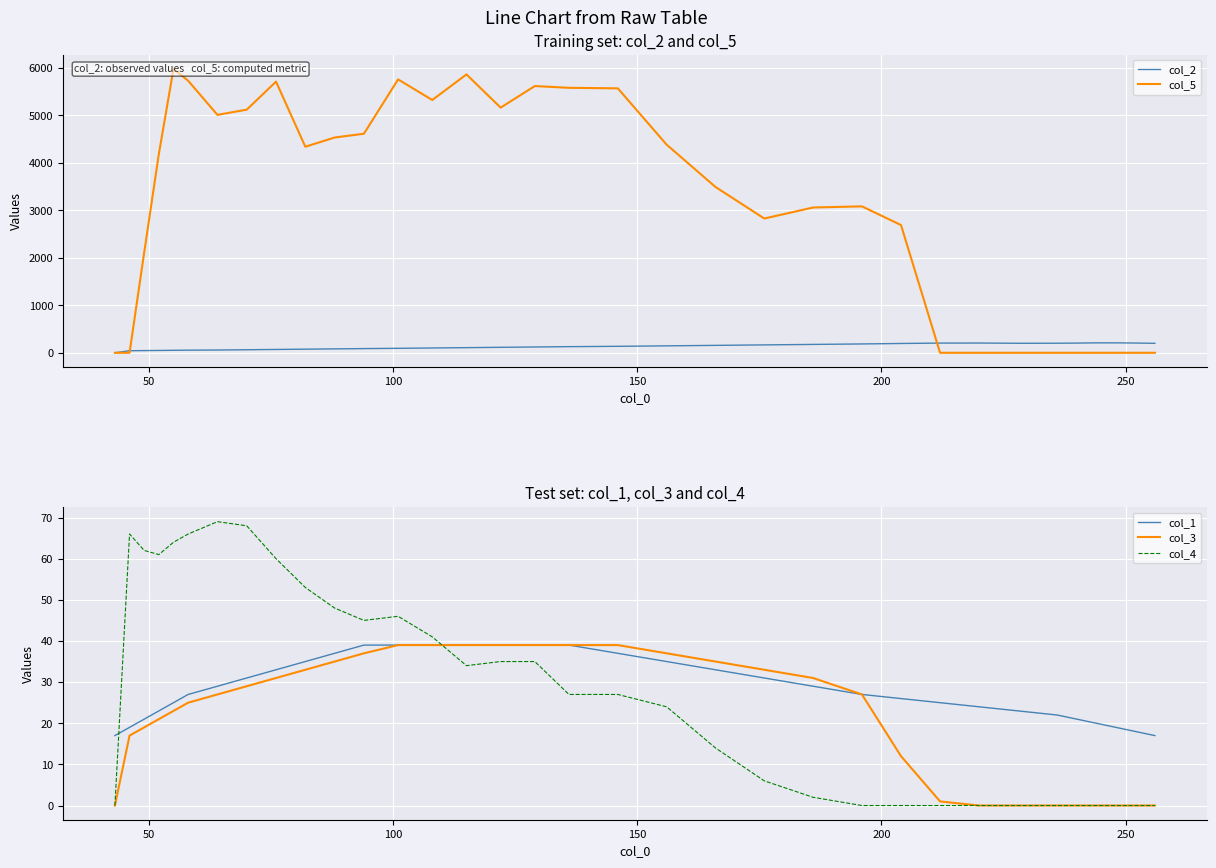

True or false: col_4 and col_1 intersect in this chart.

True